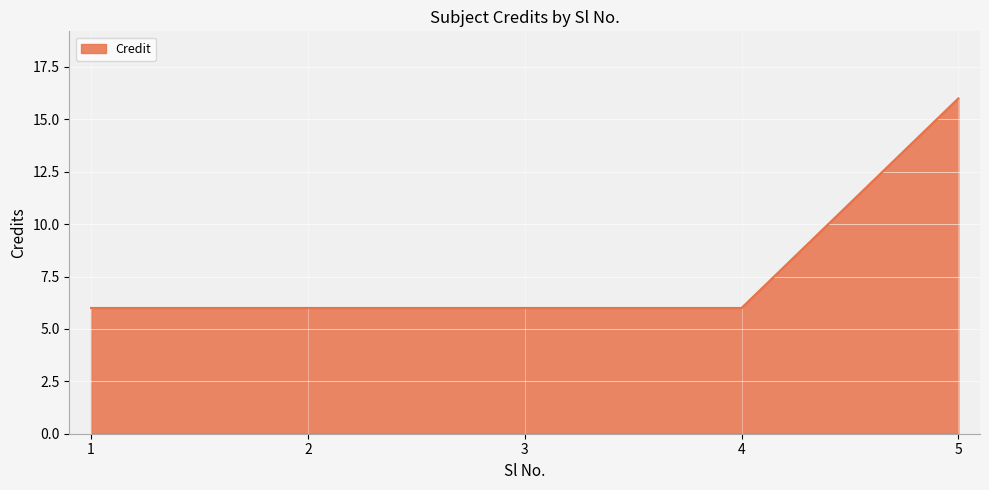

What is the difference between the values at 5 and 1?

10